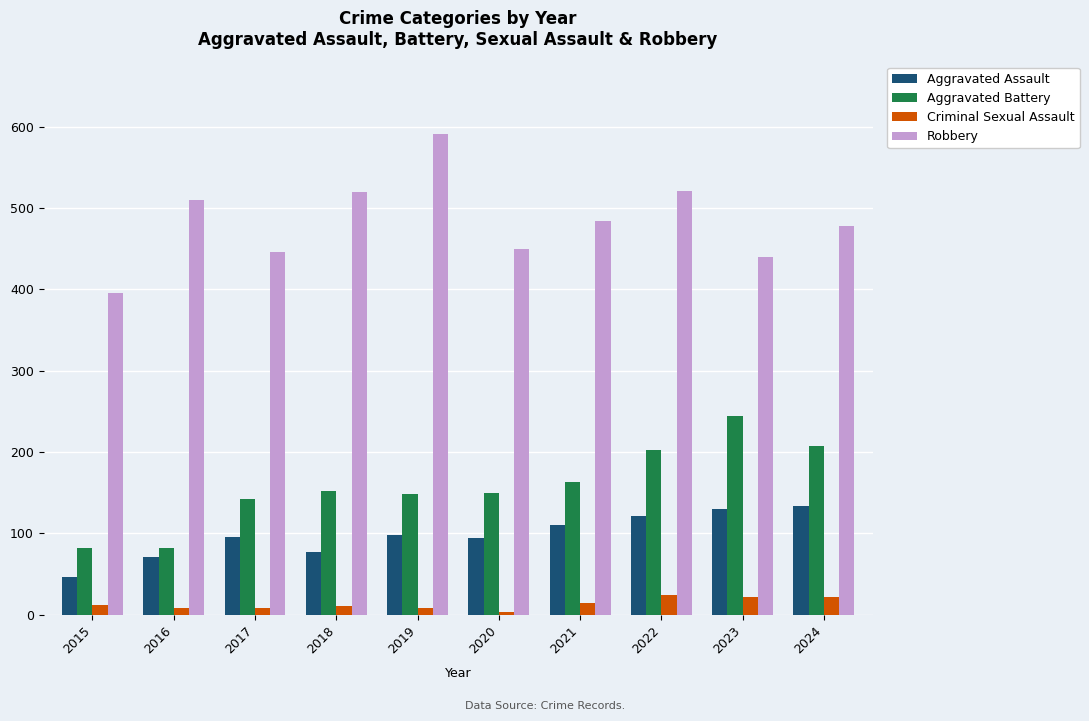

Which series has the widest spread of values?

Robbery